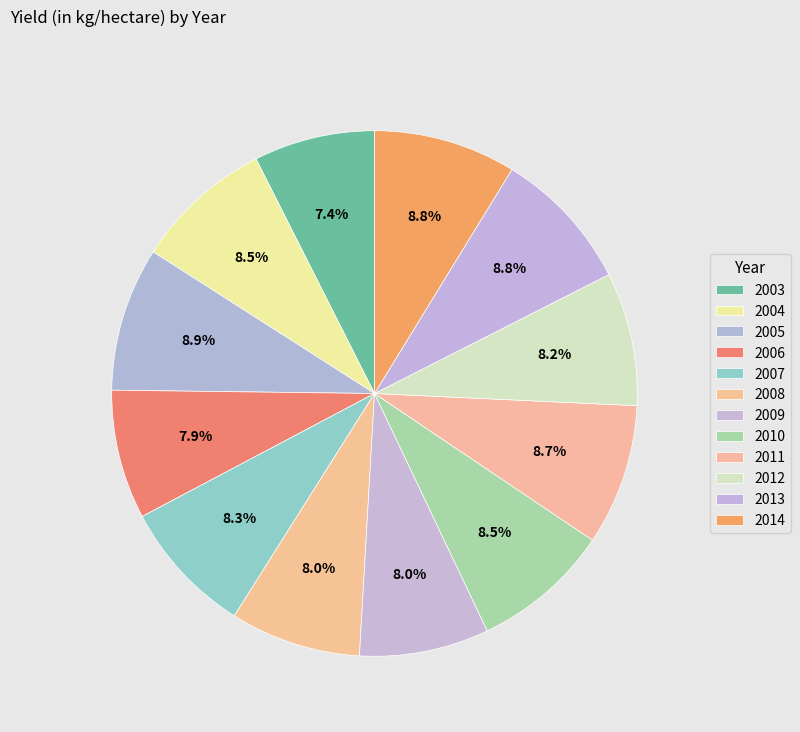

How many segments does this pie chart have?

12